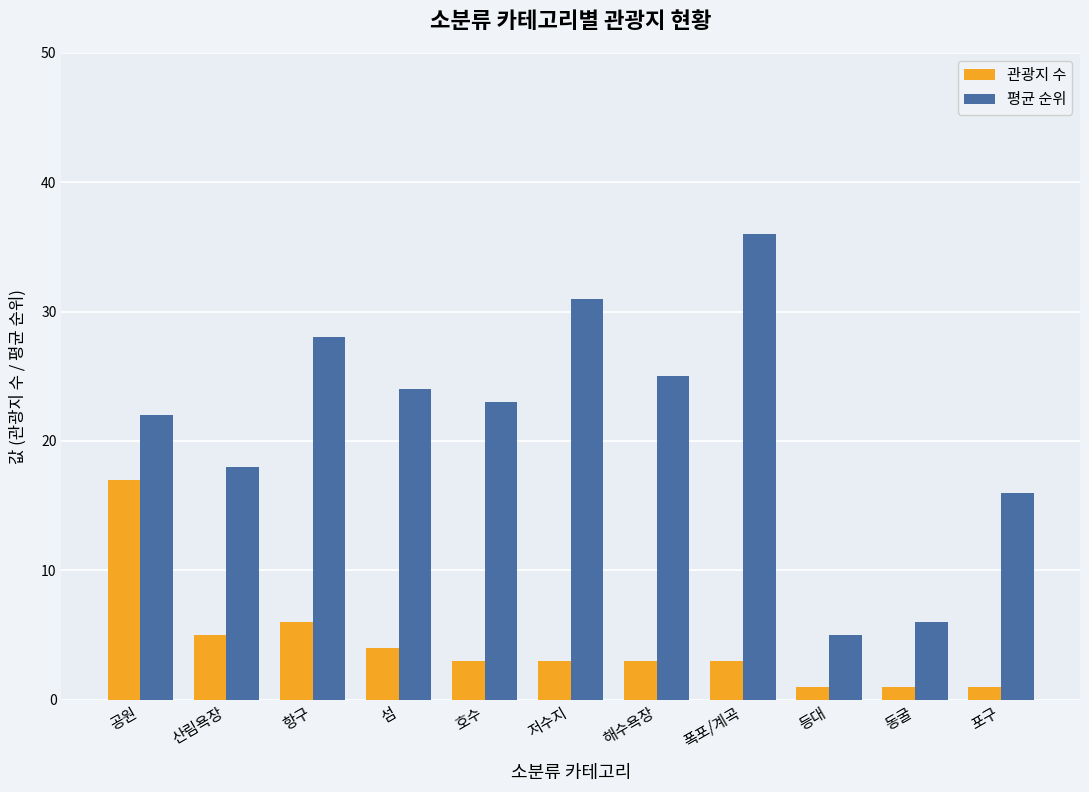

Rank the series at 동굴 from highest to lowest value.

평균 순위, 관광지 수